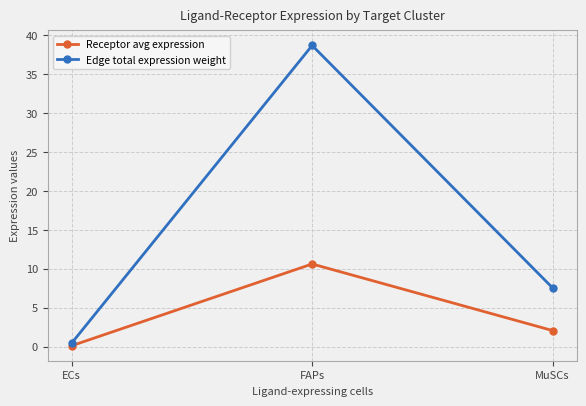

Reading left to right, transcribe all the data shown in this chart.

Receptor avg expression: 0.1	10.6	2.1
Edge total expression weight: 0.5	38.7	7.5